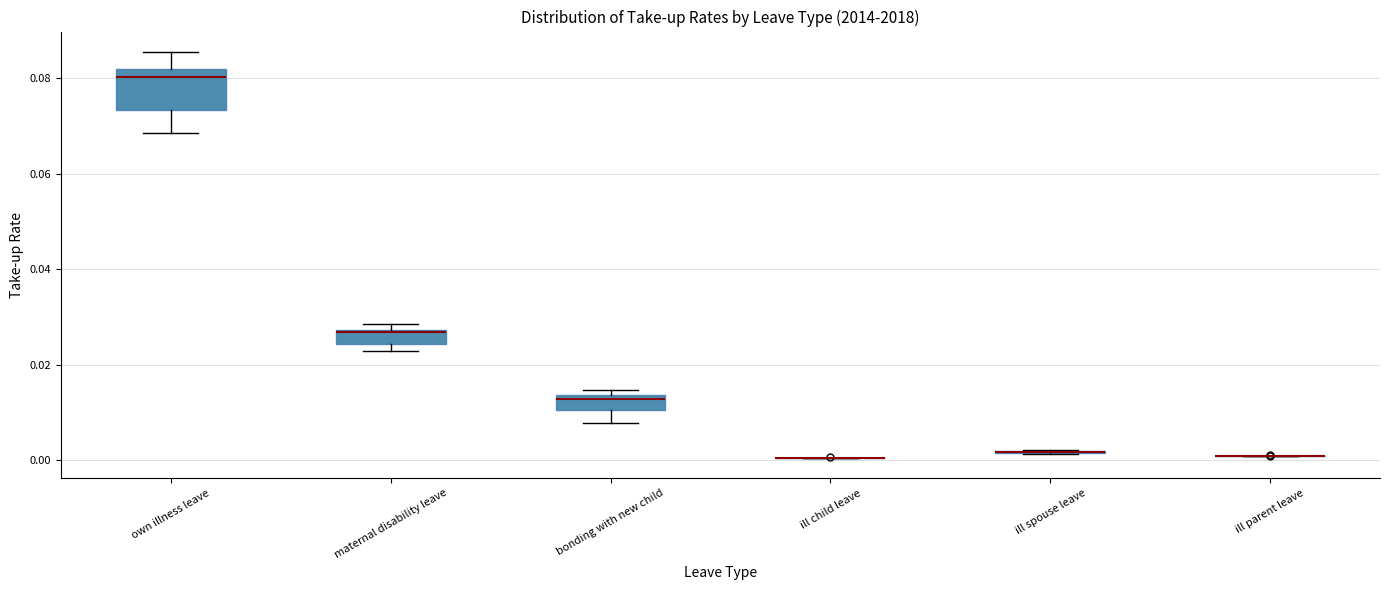

Comparing the boxes themselves (not the whiskers), which one is the tallest?

own illness leave